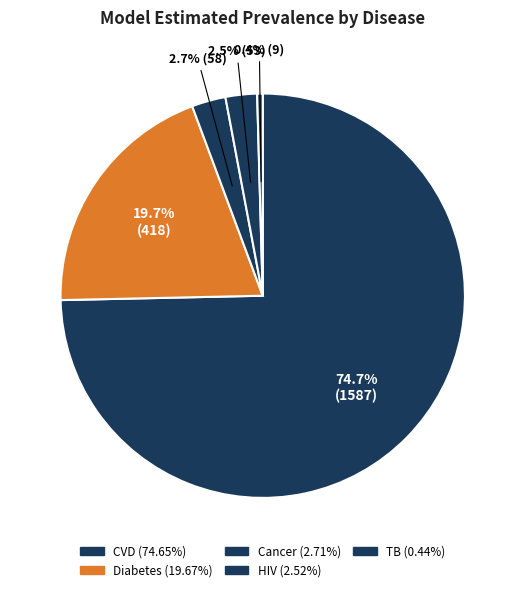

Which category has the smallest portion of the pie?

TB